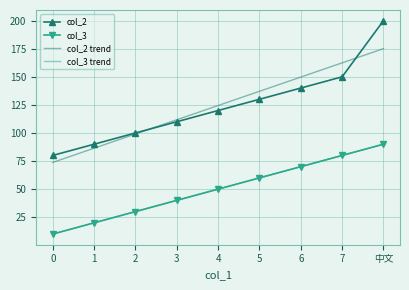

True or false: col_2 and col_3 intersect in this chart.

False